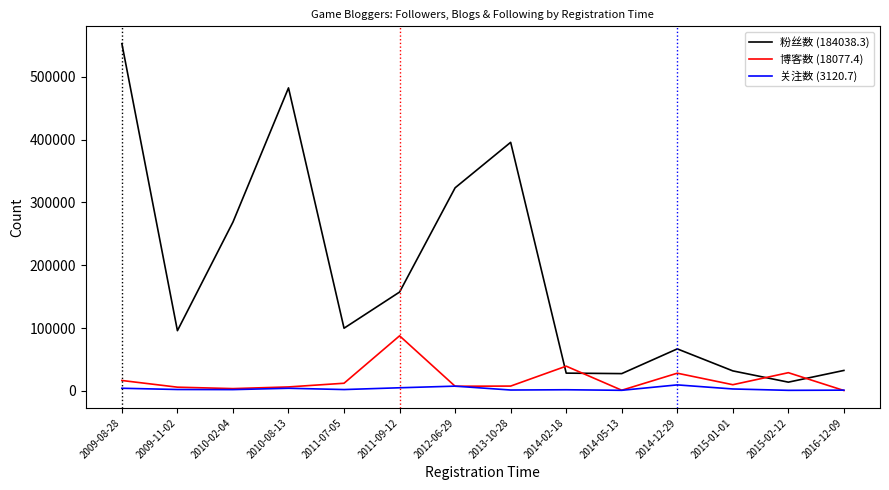

What value does the 博客数 (18077.4) series have at 2013-10-28?

7501